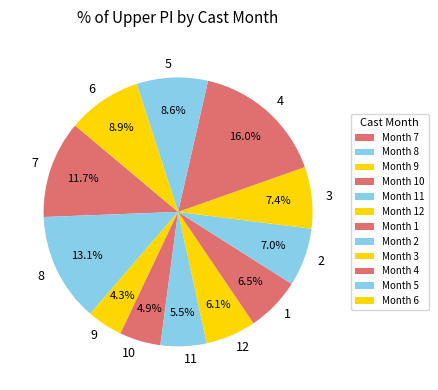

How many slices are in this pie chart?

12